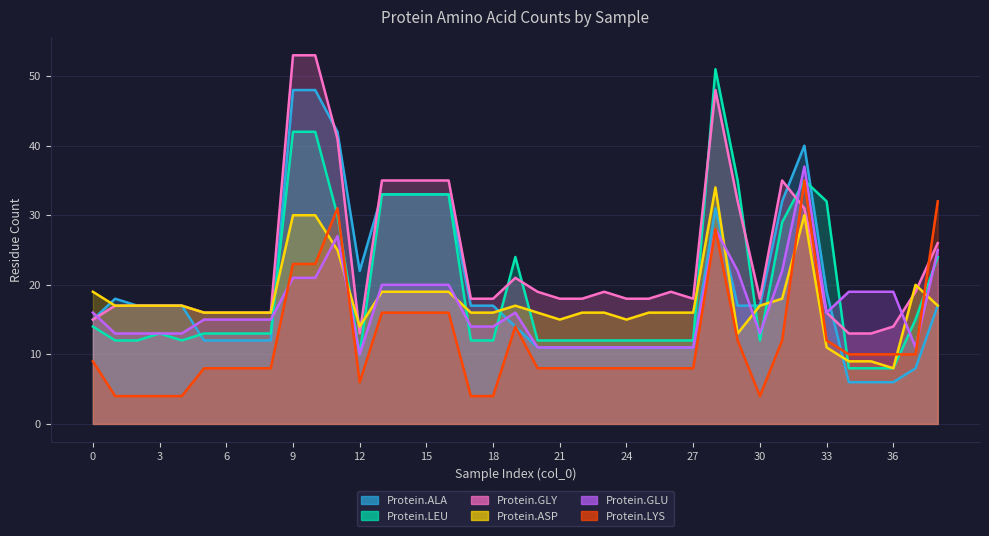

Reading left to right, list all the values displayed in this chart.

Protein.ALA: 15	18	17	17	17	12	12	12	12	48	48	42	22	33	33	33	33	17	17	14	11	11	11	11	11	11	11	11	31	17	17	32	40	19	6	6	6	8	17
Protein.LEU: 14	12	12	13	12	13	13	13	13	42	42	30	10	33	33	33	33	12	12	24	12	12	12	12	12	12	12	12	51	35	12	29	35	32	8	8	8	15	24
Protein.GLY: 15	17	17	17	17	16	16	16	16	53	53	41	13	35	35	35	35	18	18	21	19	18	18	19	18	18	19	18	48	32	18	35	31	16	13	13	14	19	26
Protein.ASP: 19	17	17	17	17	16	16	16	16	30	30	25	14	19	19	19	19	16	16	17	16	15	16	16	15	16	16	16	34	13	17	18	30	11	9	9	8	20	17
Protein.GLU: 16	13	13	13	13	15	15	15	15	21	21	27	10	20	20	20	20	14	14	16	11	11	11	11	11	11	11	11	28	22	13	22	37	16	19	19	19	11	25
Protein.LYS: 9	4	4	4	4	8	8	8	8	23	23	31	6	16	16	16	16	4	4	14	8	8	8	8	8	8	8	8	28	12	4	12	35	12	10	10	10	10	32